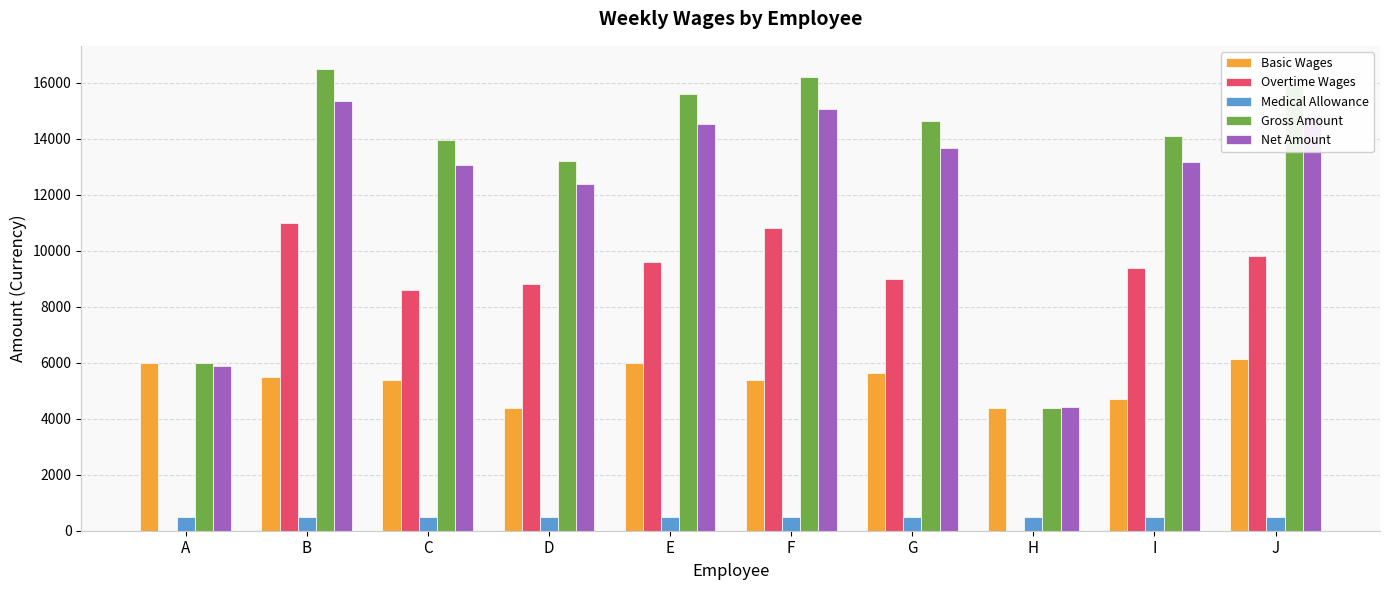

What is the total value across all series at H?

13687.5